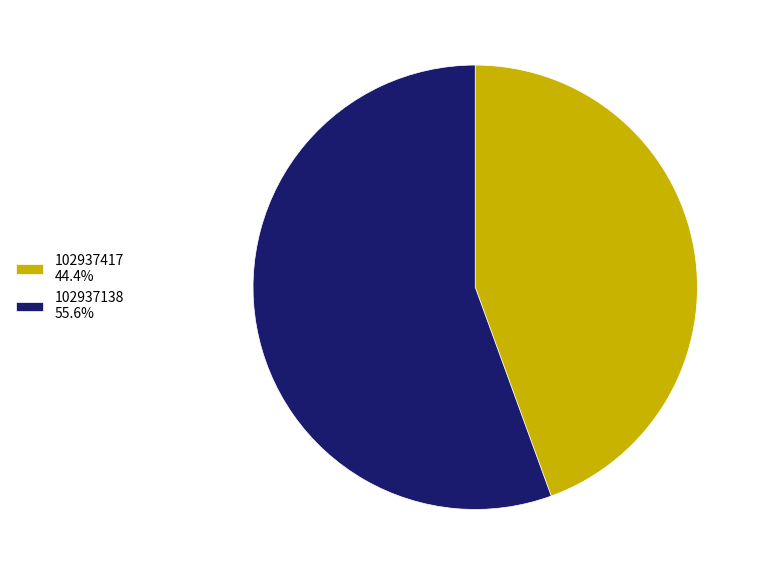

Does 102937138 55.6% represent more than half of the total?

Yes